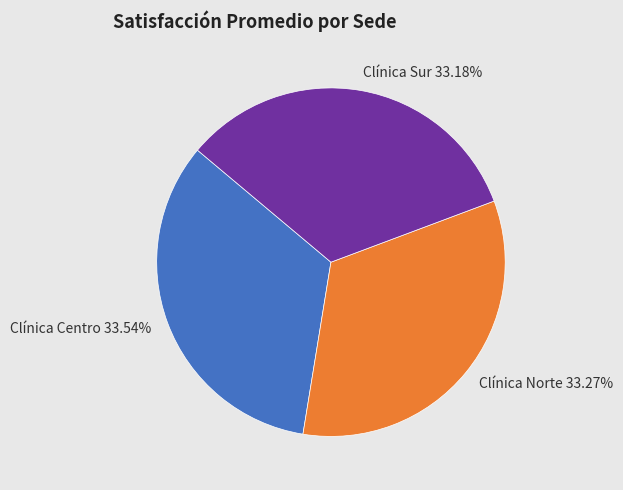

Is it true that Clínica Norte is 33% of the pie?

True